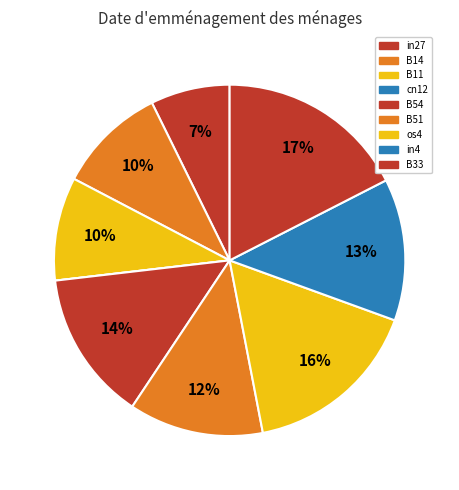

To the nearest percent, what portion does B54 represent?

14%